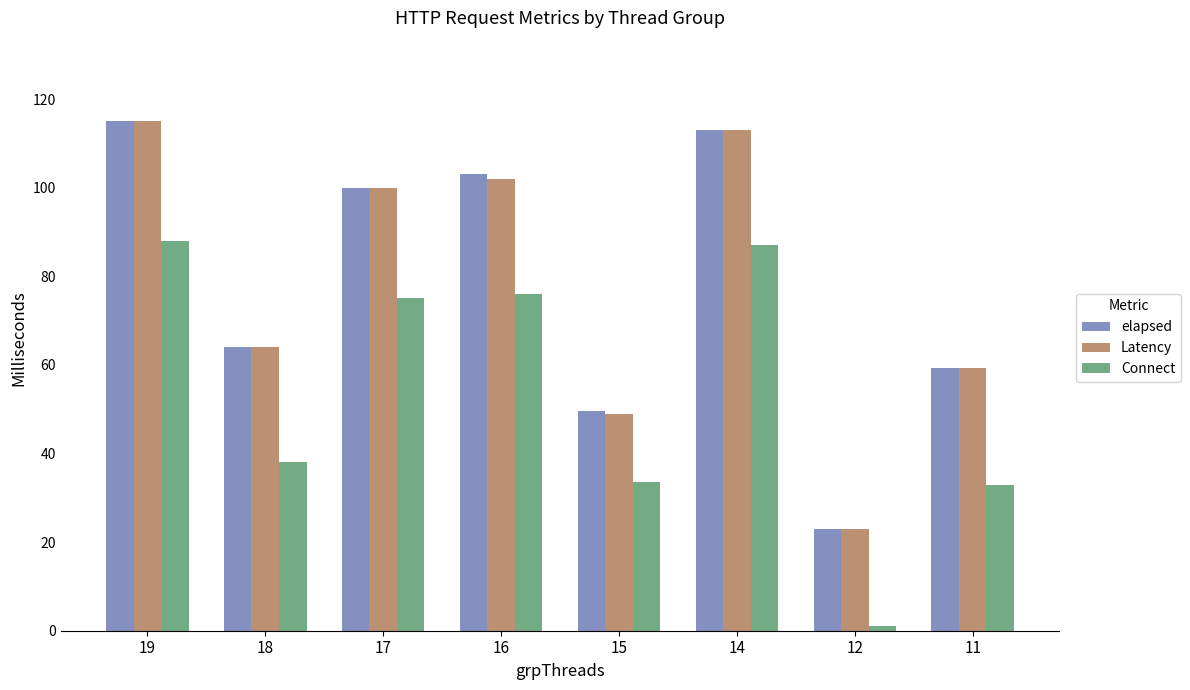

At how many categories does at least one series exceed 87?

4